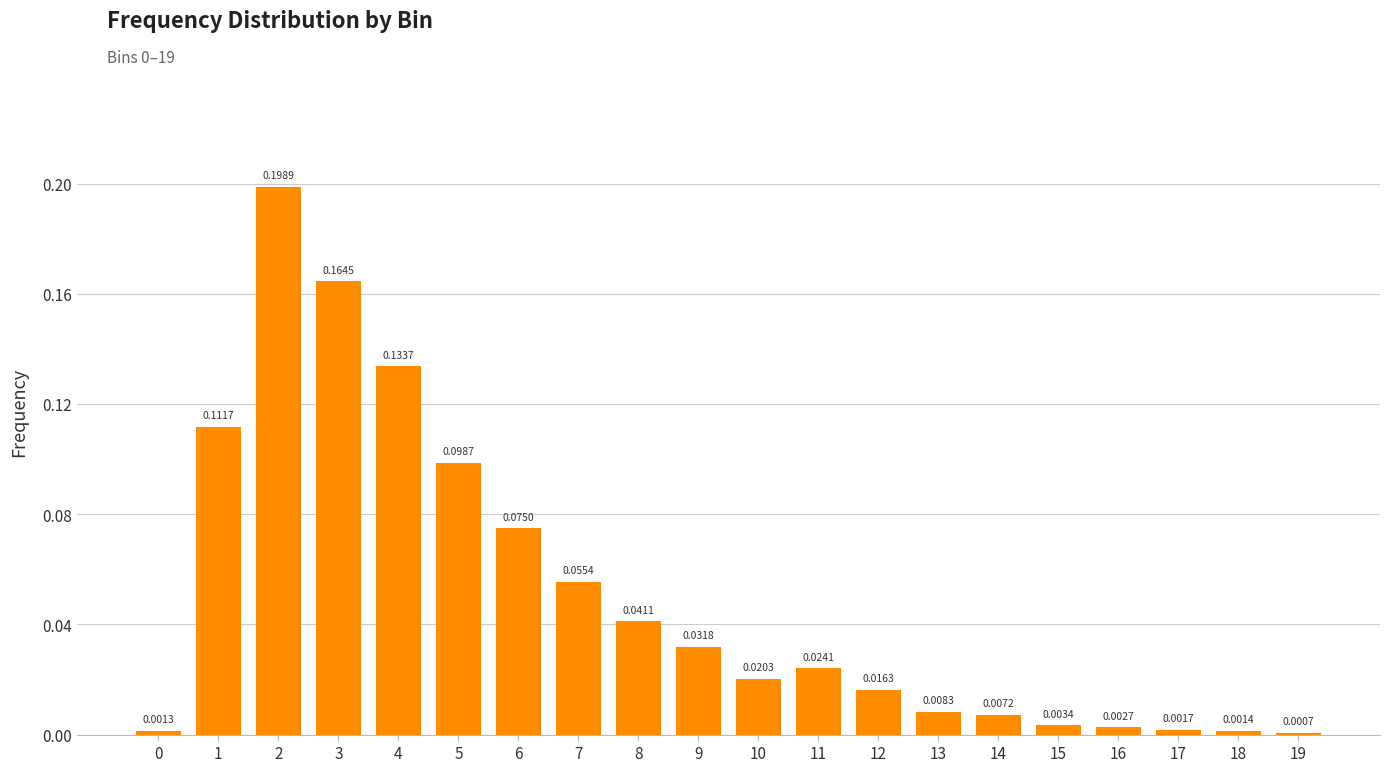

What is the sum of all values?

1.0